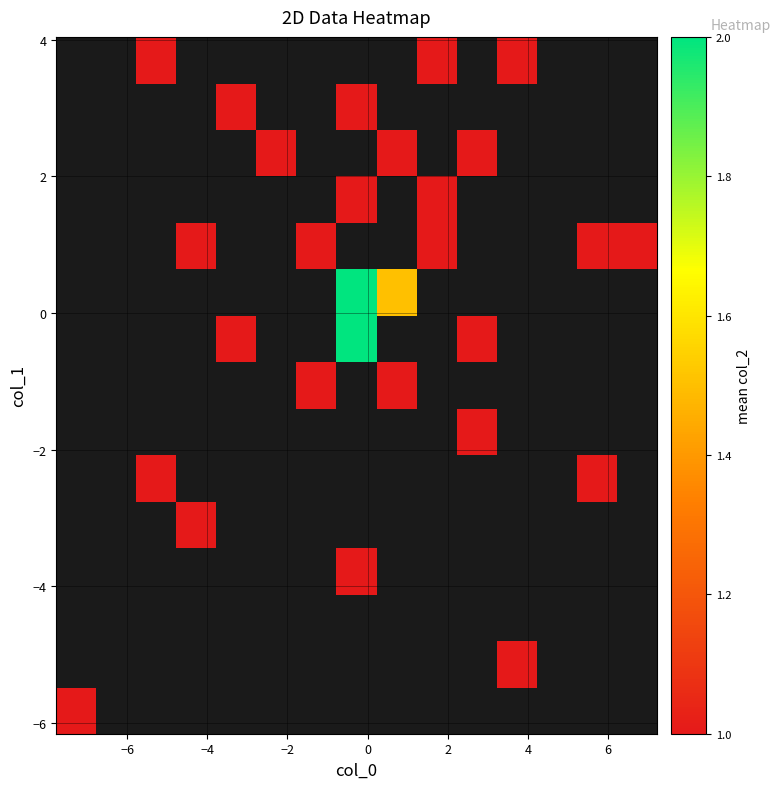

Count the number of data series in this chart.

15